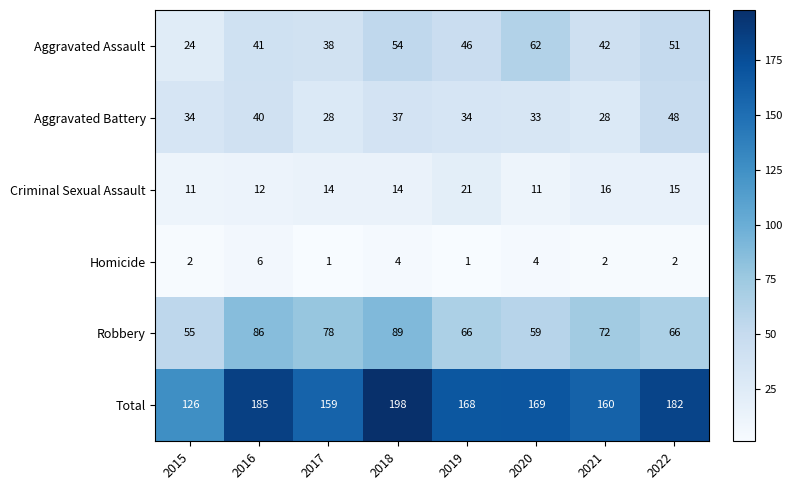

How many distinct data groups are displayed?

6